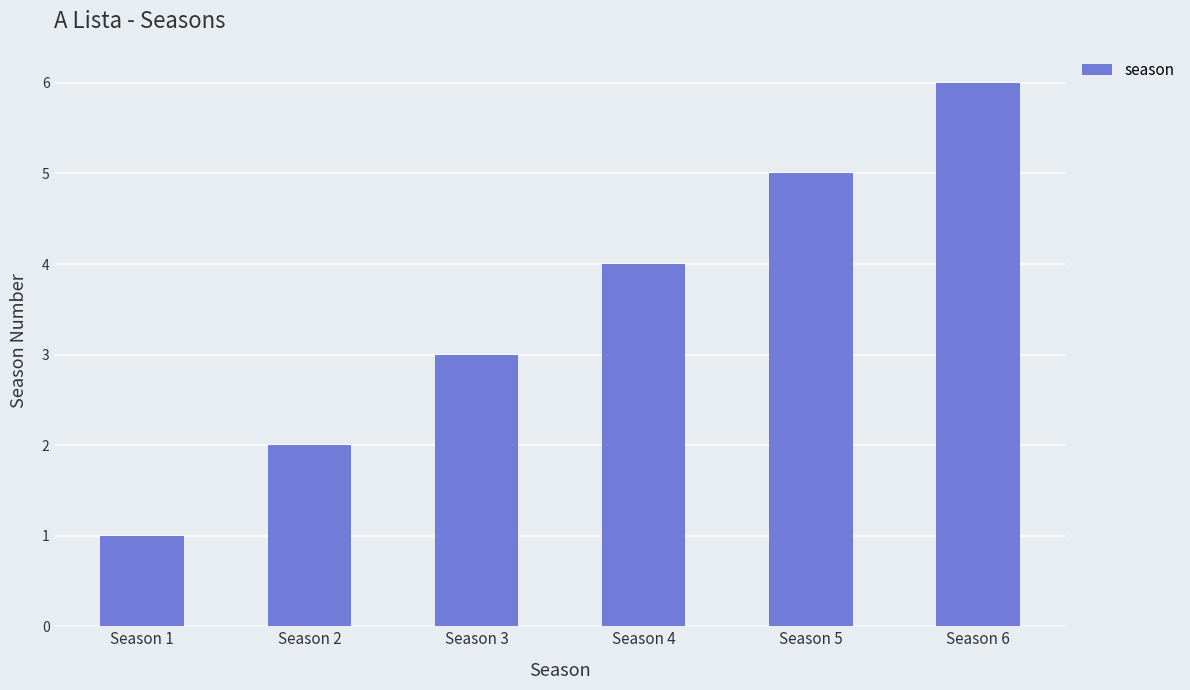

Is it true that the value at Season 3 is 3?

True